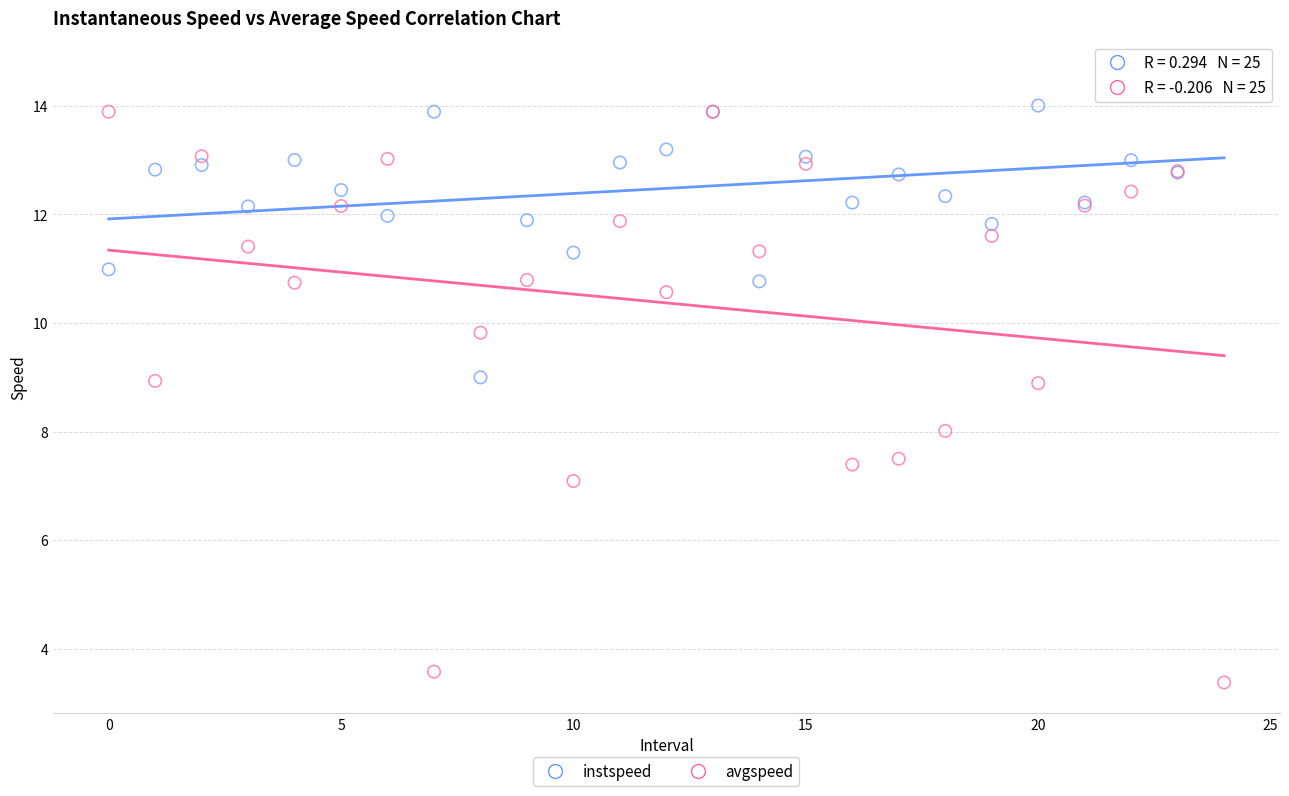

What are all the series names shown in the legend?

instspeed, avgspeed